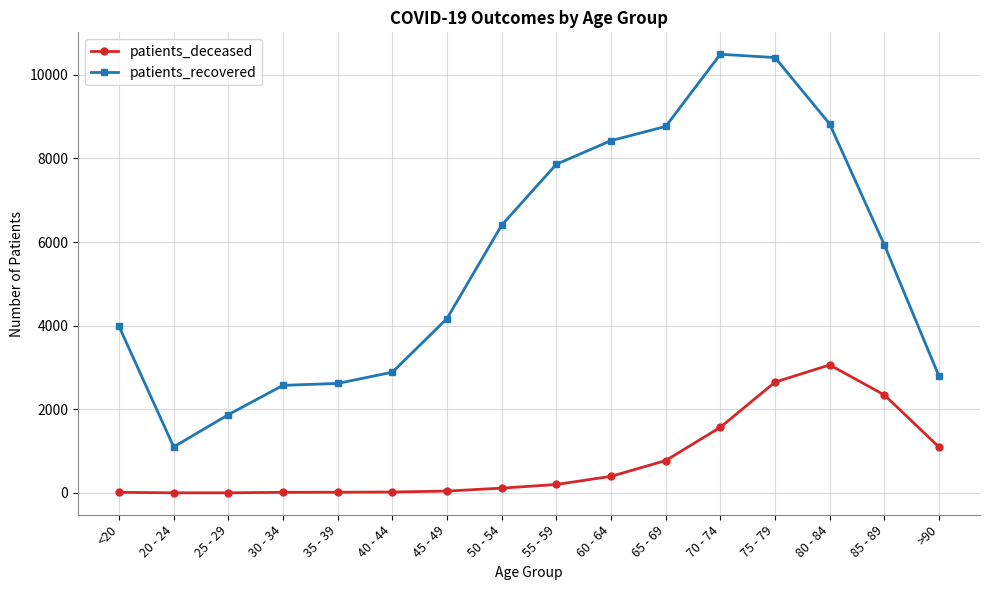

Which series has the largest total across all categories?

patients_recovered